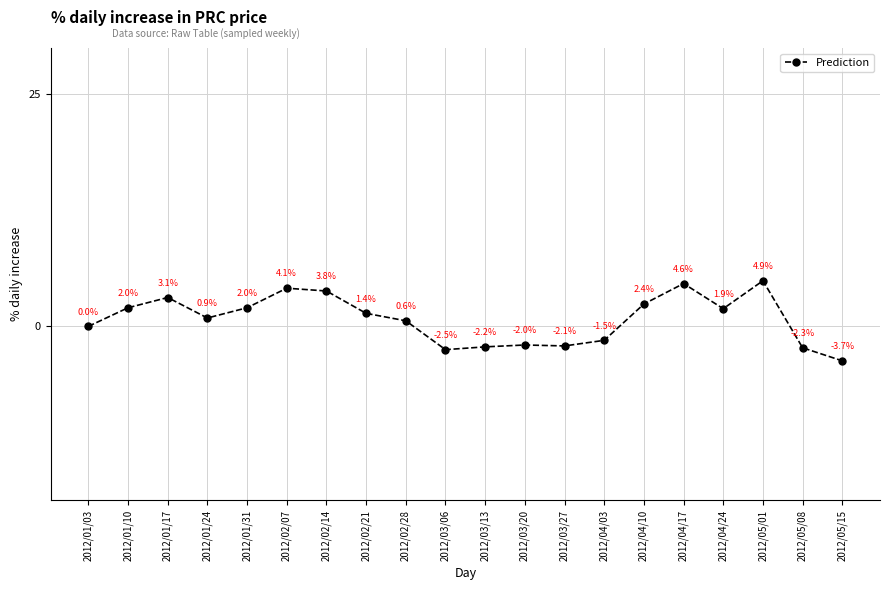

How many lines are shown in the chart?

1